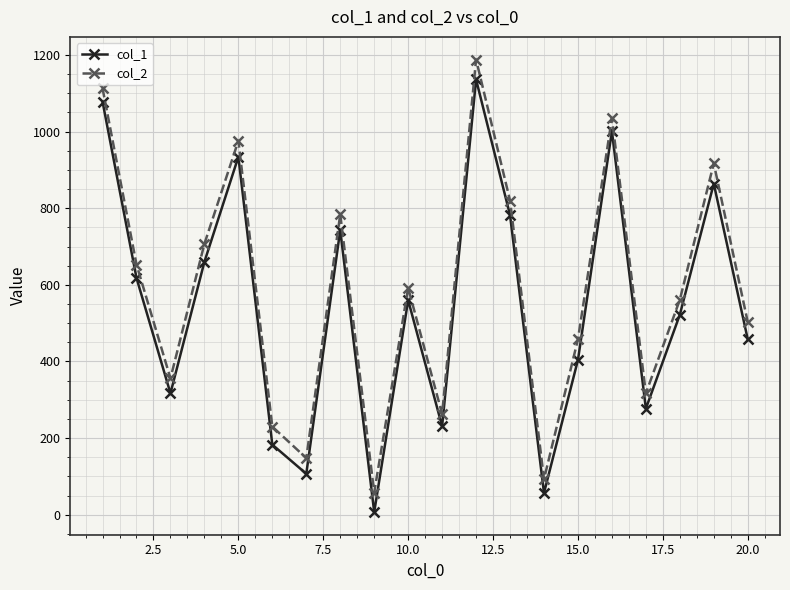

What is the maximum value shown in the chart?

1188